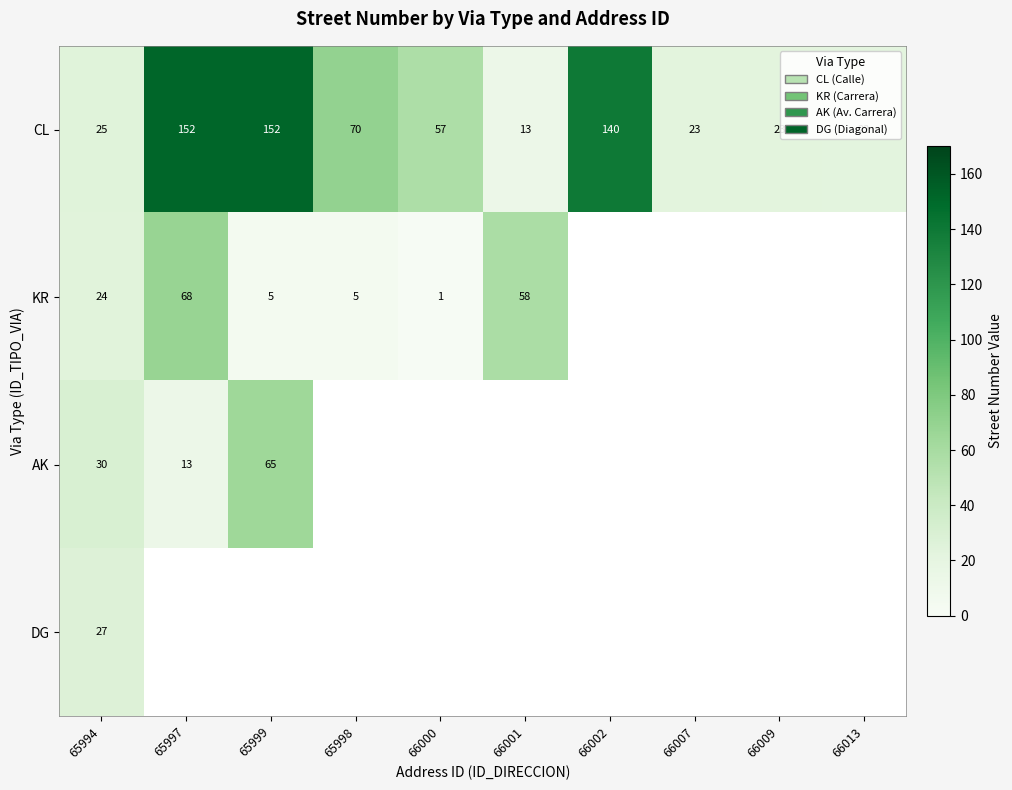

At how many categories does at least one series exceed 87?

3